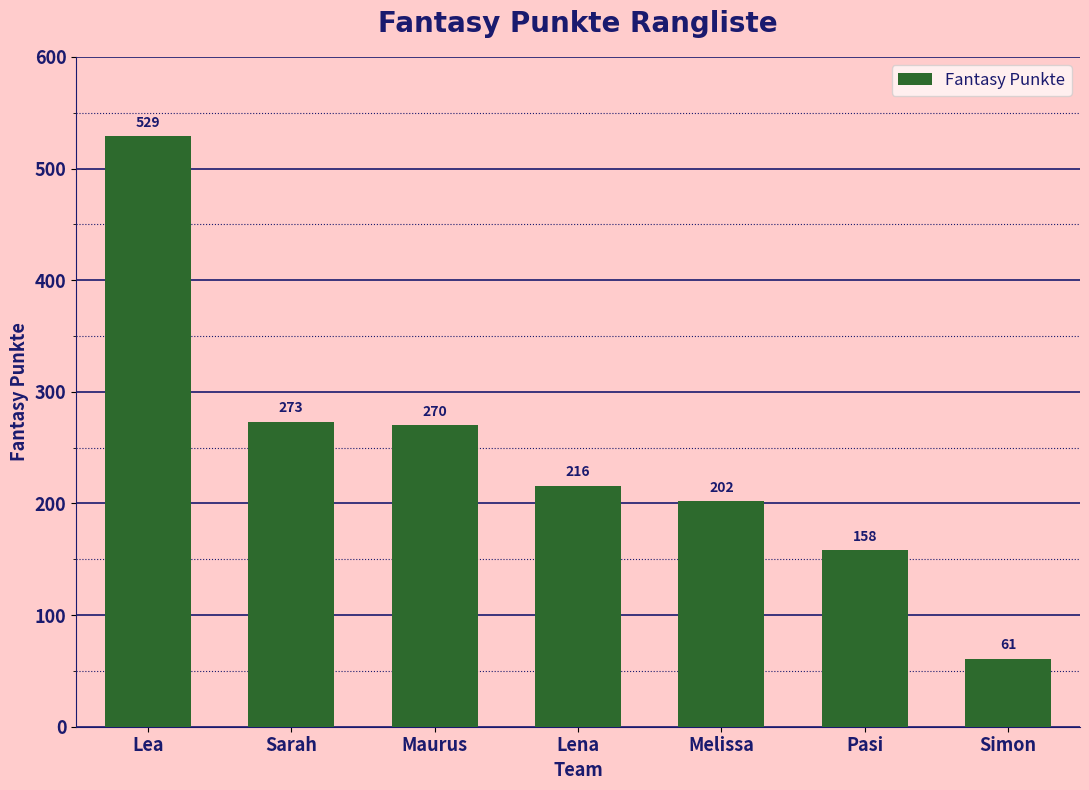

Are the bars horizontal?

No